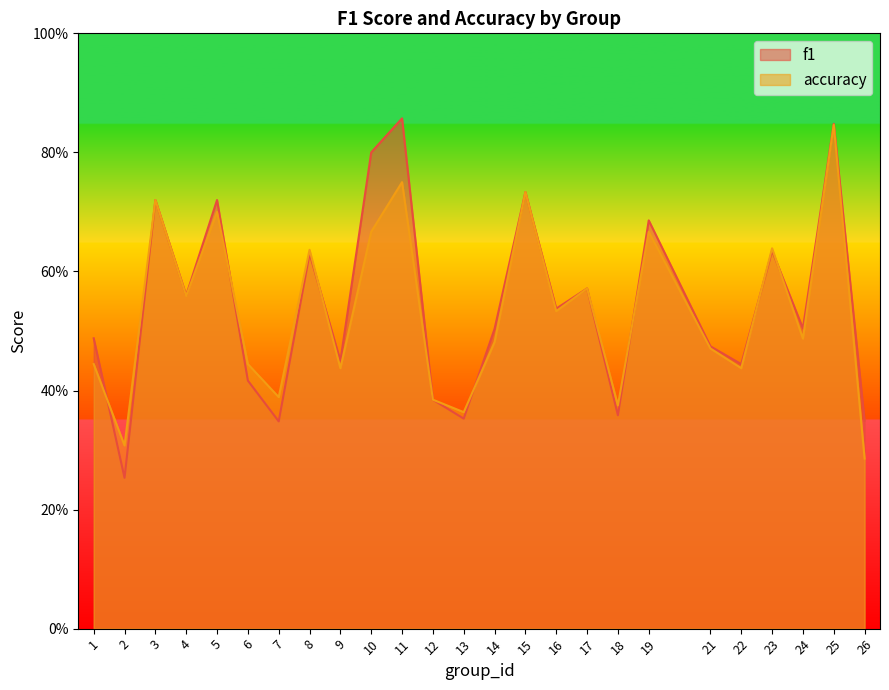

At which category is the sum across all series the highest?

25